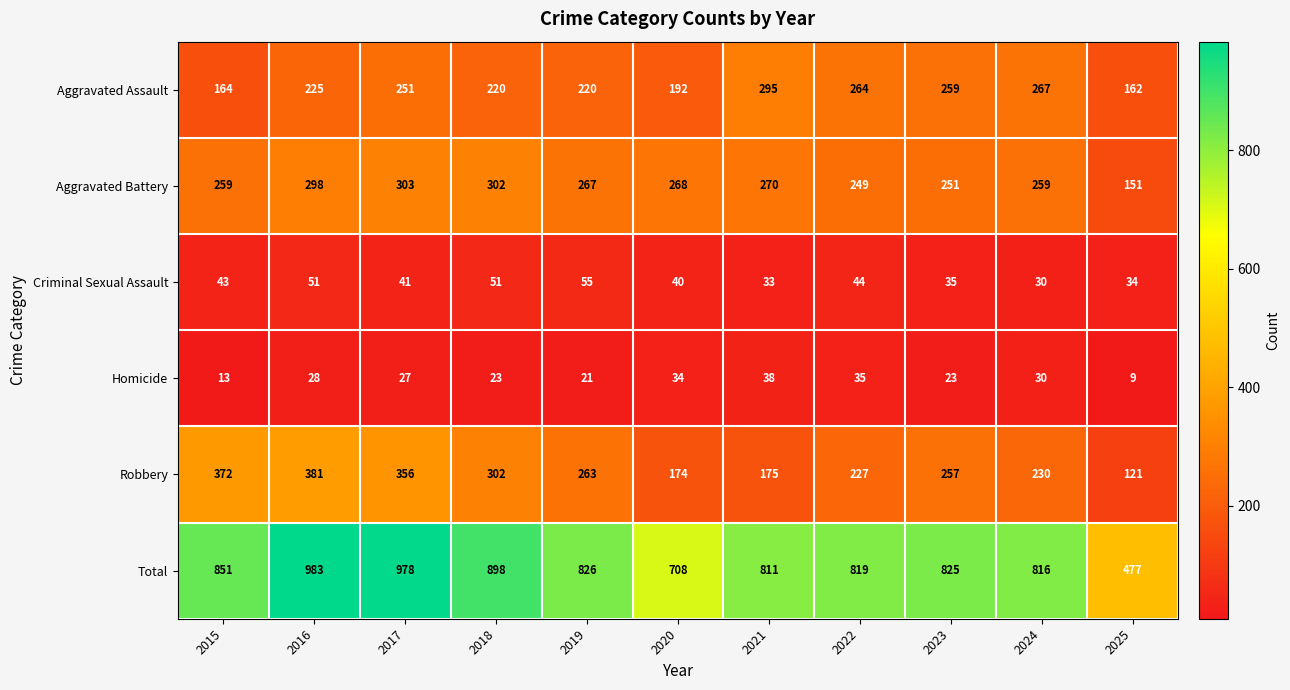

What is the maximum value for Homicide?

38